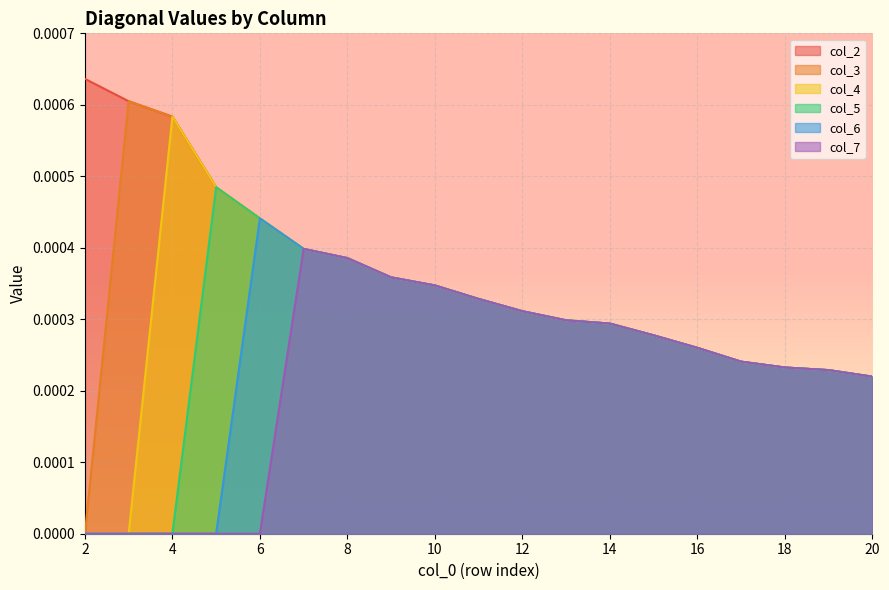

Where is col_3 nearest to the value 0?

2